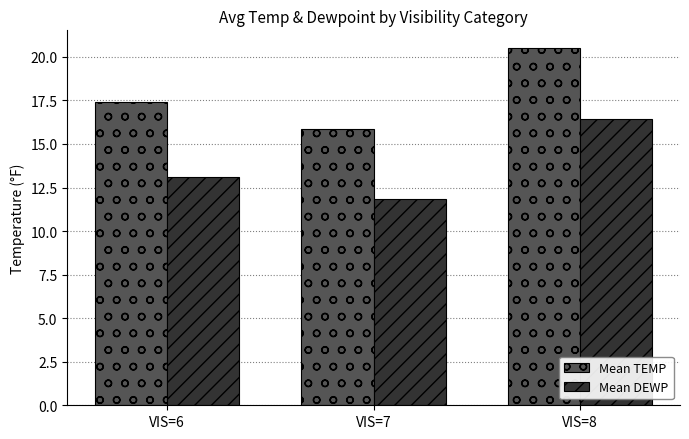

Rank the series at VIS=7 from highest to lowest value.

Mean TEMP, Mean DEWP